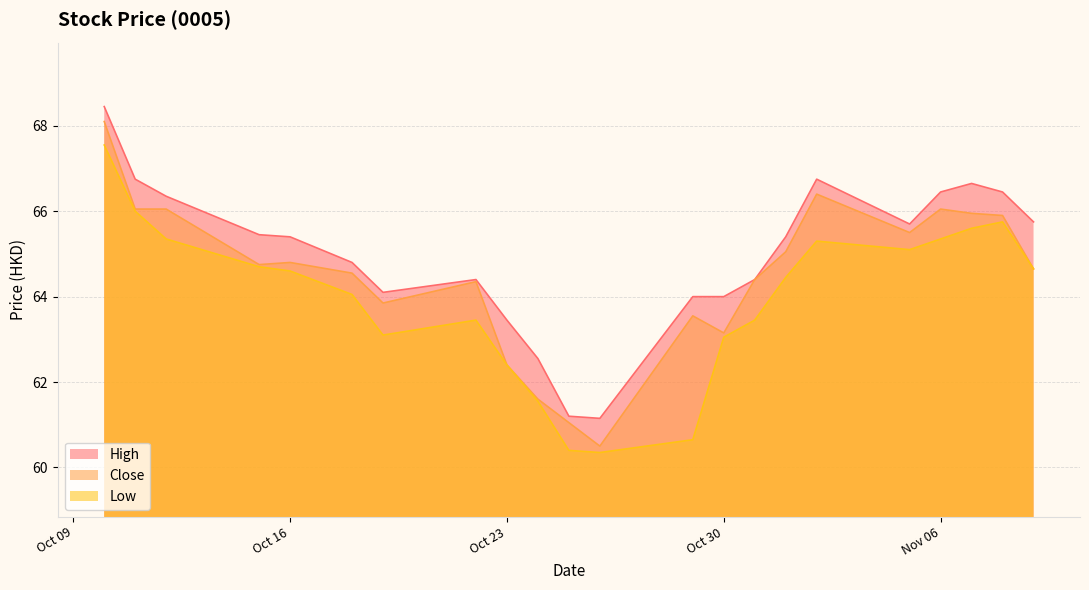

At which label does High reach its minimum?

2018-10-26